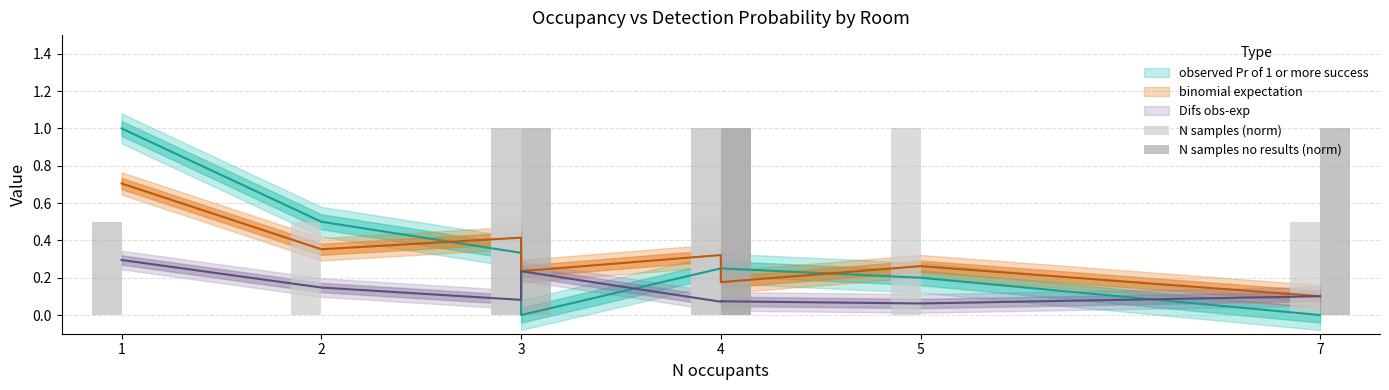

How many N samples no results (norm) values are between 0 and 1?

11